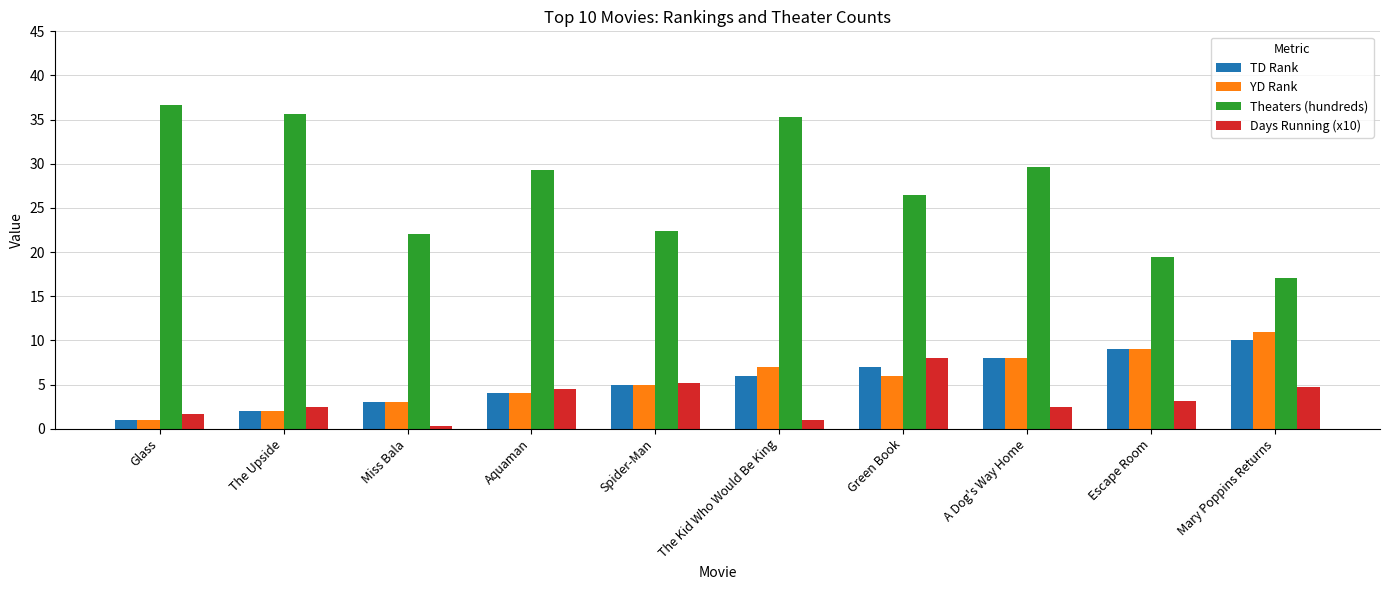

True or false: YD Rank has a value of 5.0 at Spider-Man.

True